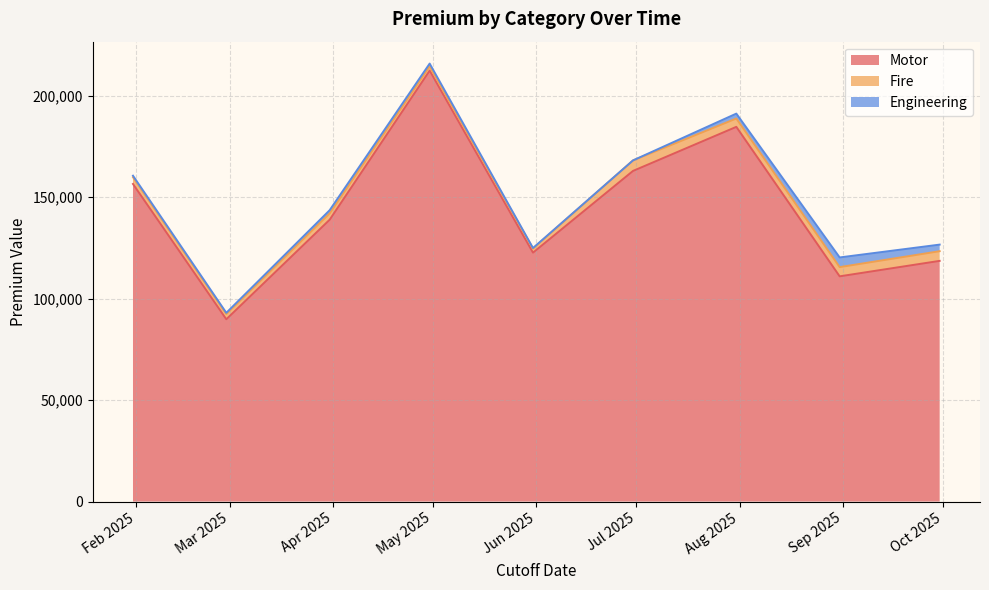

Which series has the widest spread of values?

Motor